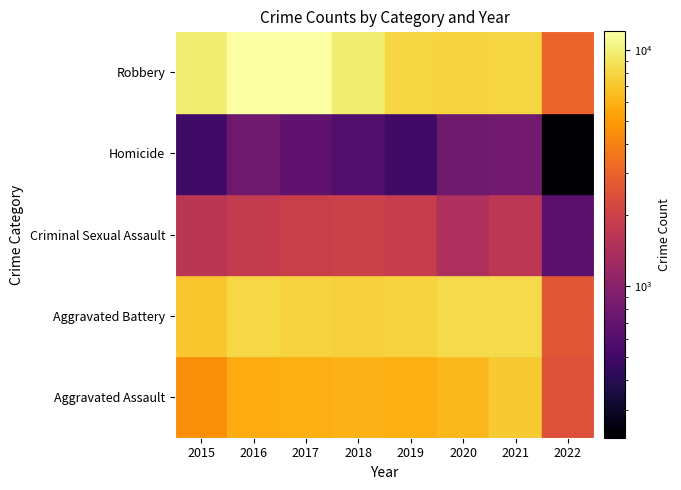

Reading right to left, what are all the values shown in this chart?

Aggravated Assault: 2452	7238	6264	5840	6001	5793	5712	4480
Aggravated Battery: 2605	8348	8318	7857	7735	7845	8085	7018
Criminal Sexual Assault: 635	1662	1428	1853	1963	1924	1805	1650
Homicide: 229	801	785	498	589	672	786	496
Robbery: 2982	7922	7856	7994	9679	11880	11960	9638